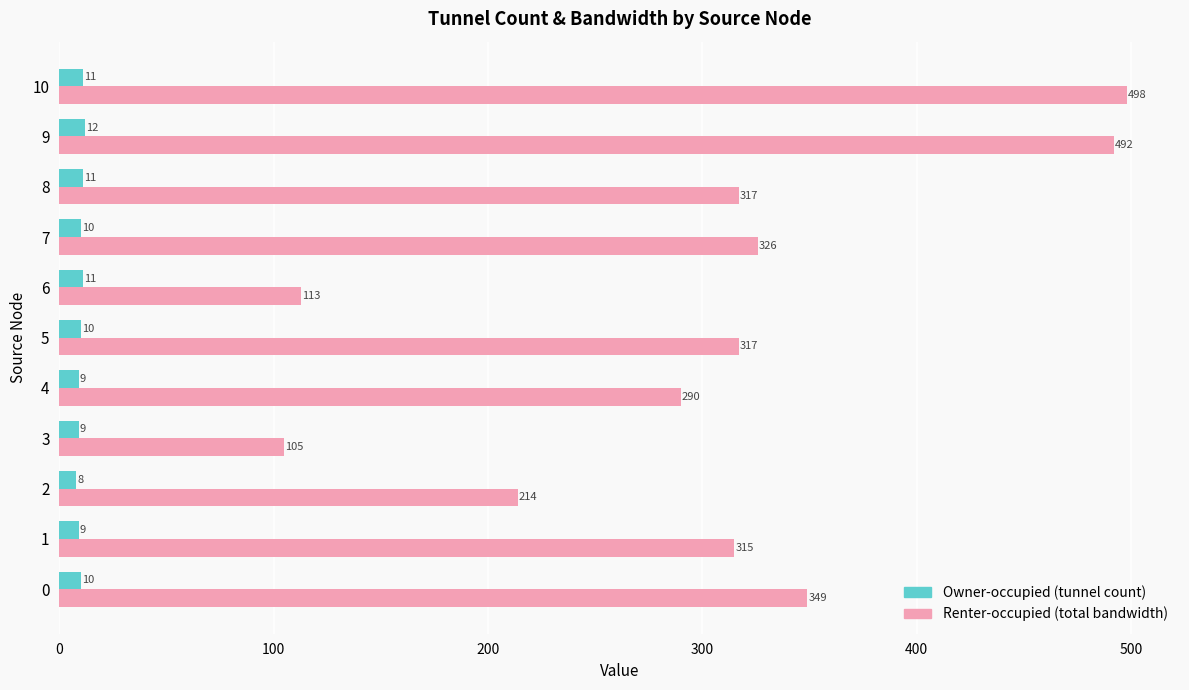

Rank the series by their maximum value, from highest to lowest.

Renter-occupied (total bandwidth), Owner-occupied (tunnel count)